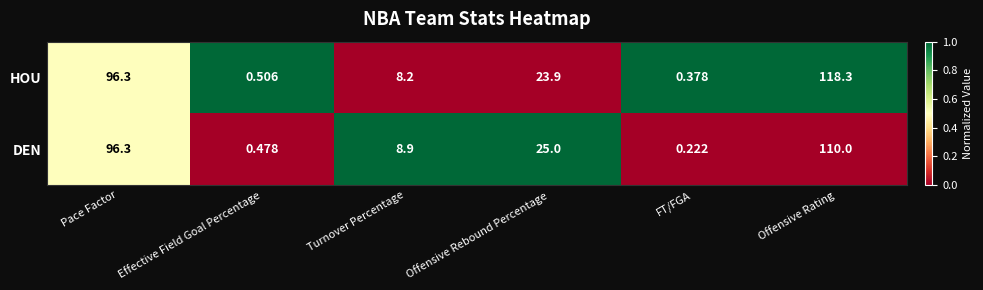

At which label is HOU closest to 59?

Offensive Rebound Percentage